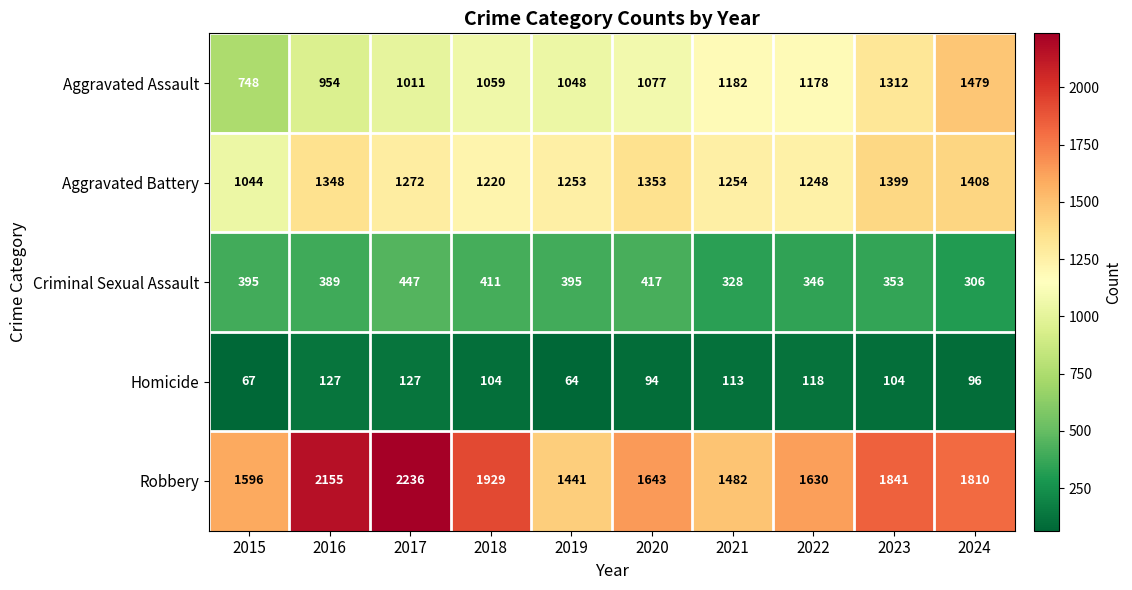

Count the number of data series in this chart.

5